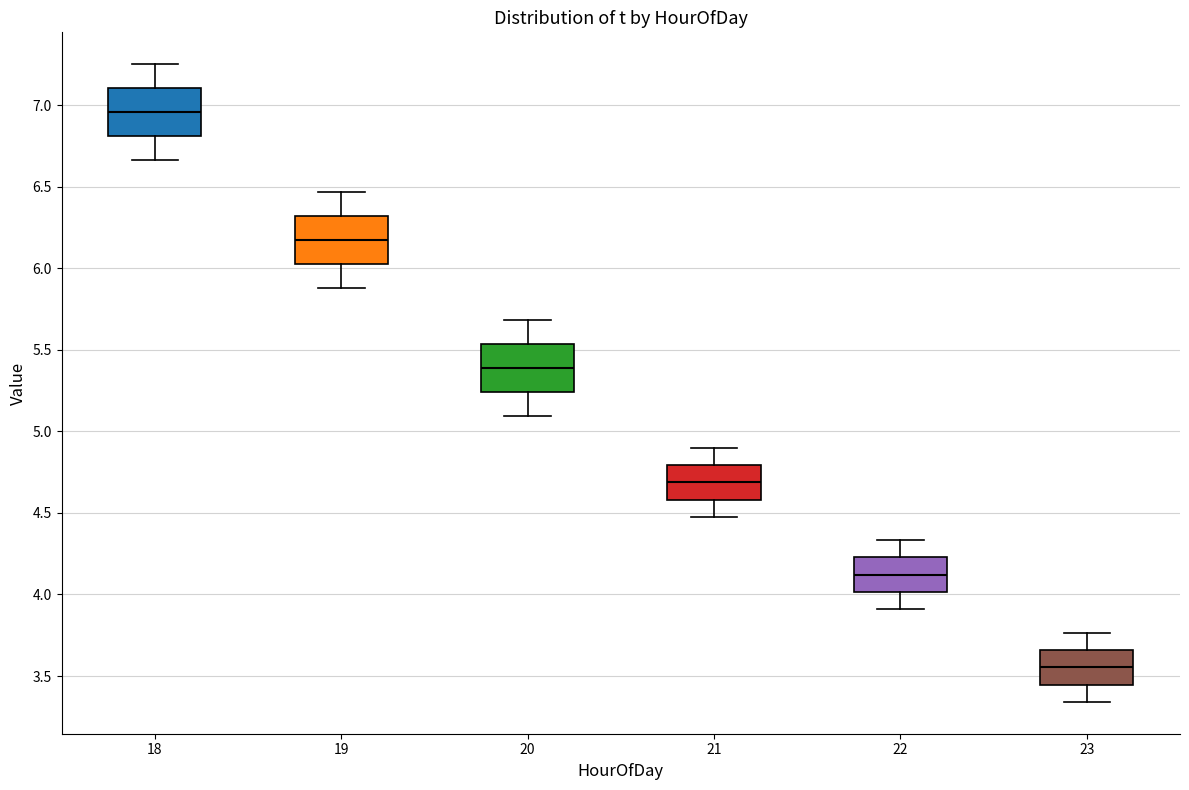

Where does the lower whisker of the box at x = 19 end on the y-axis? The values are not printed on the chart, so give them approximately, as read against the axis.

5.90